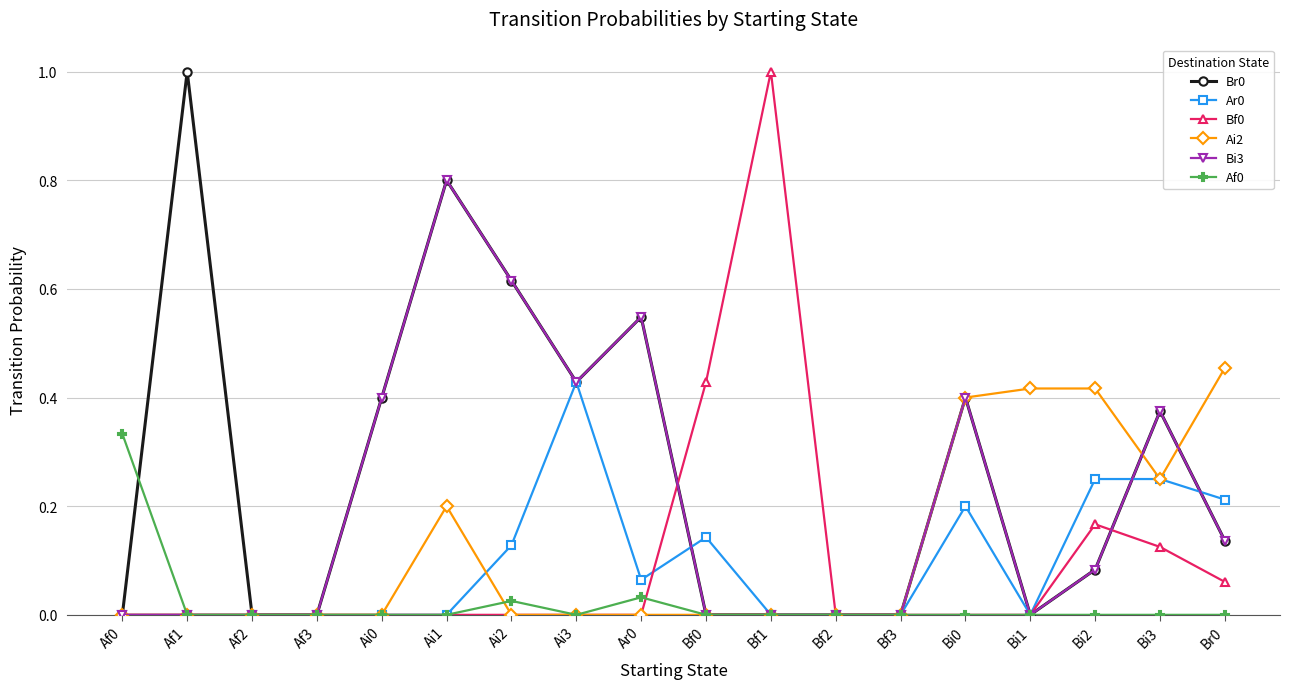

True or false: Ar0 has a value of -0.2 at Bi1.

False